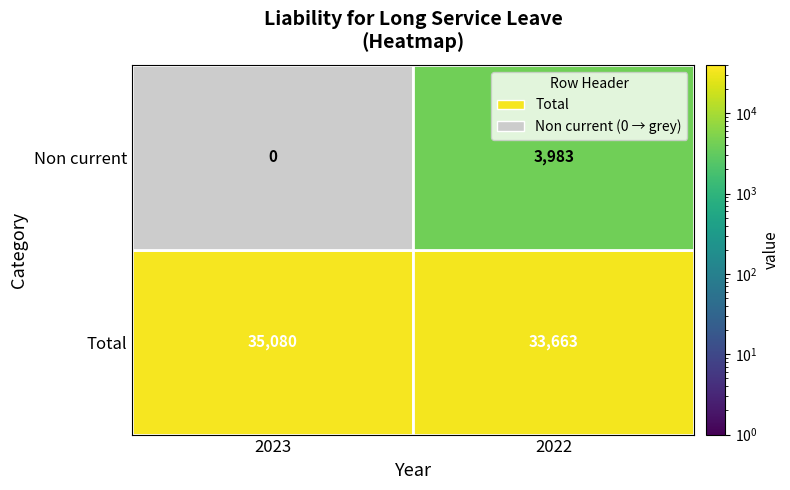

Rank the series by their maximum value, from lowest to highest.

Non current, Total